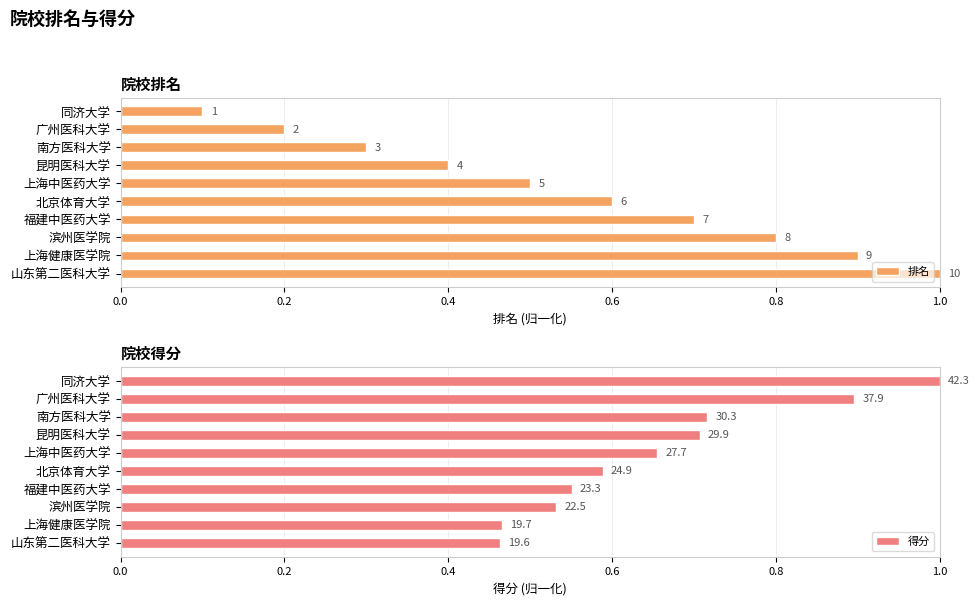

The 排名 series shows 0.0 at 同济大学. True or false?

False